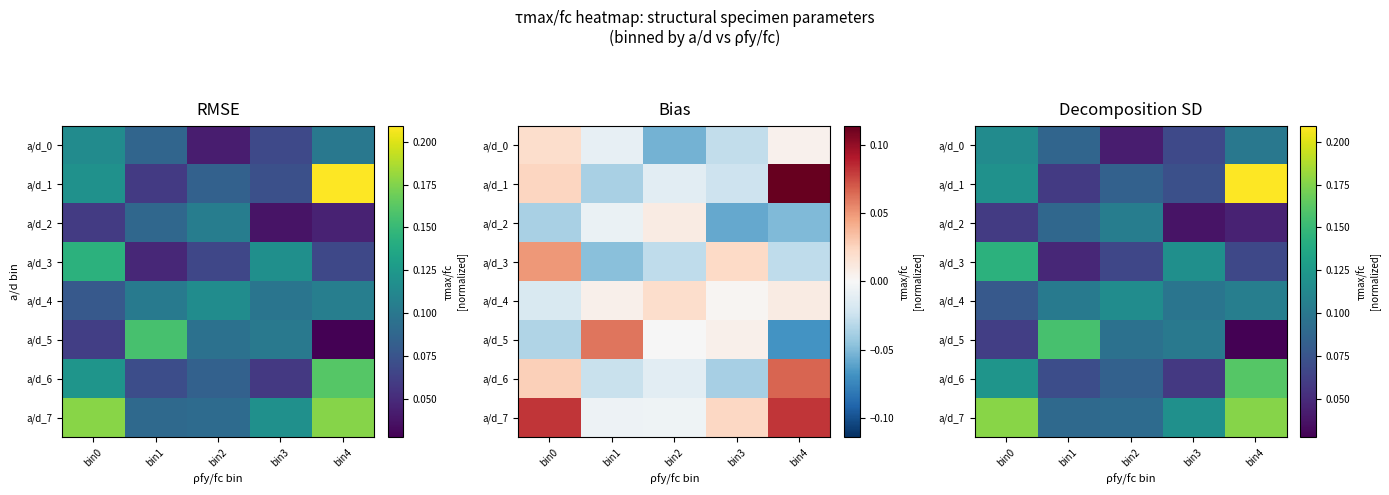

Between bin3 and bin2, which is larger?

bin3